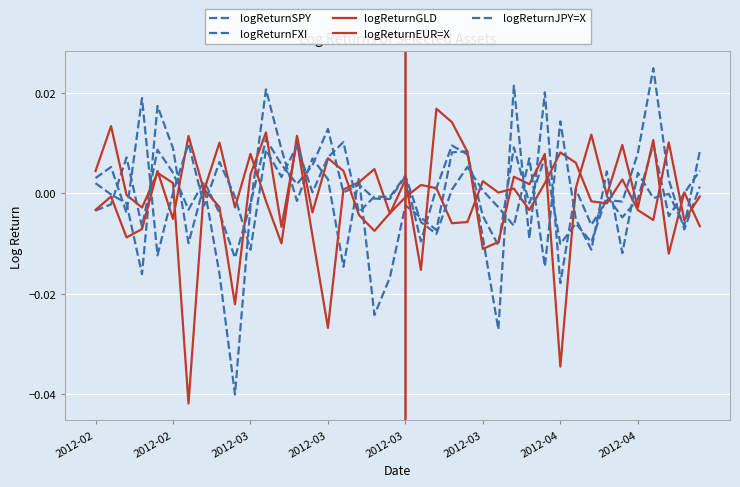

How many lines are shown in the chart?

5